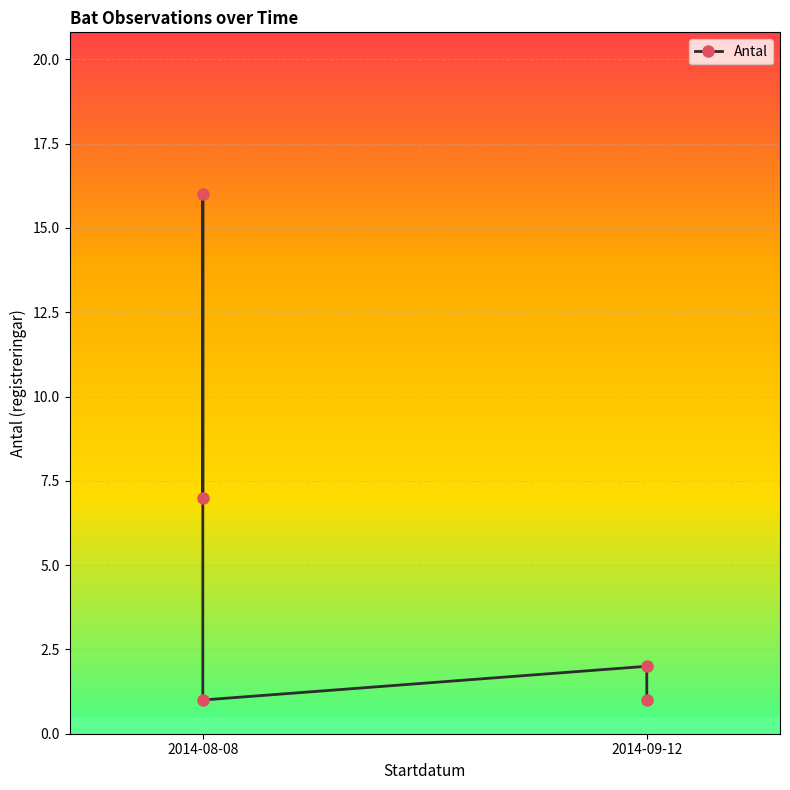

What is the smallest value displayed?

1